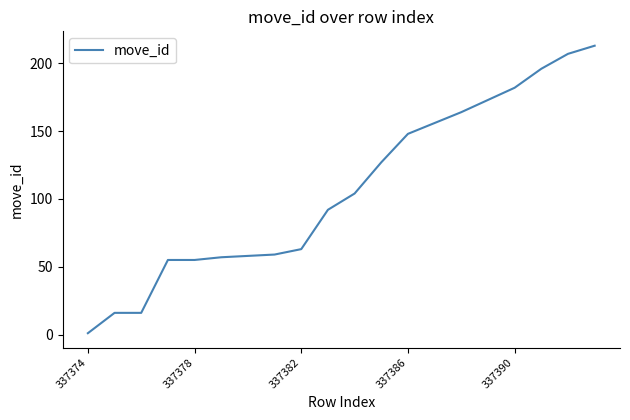

What is the difference between the maximum and minimum values?

212